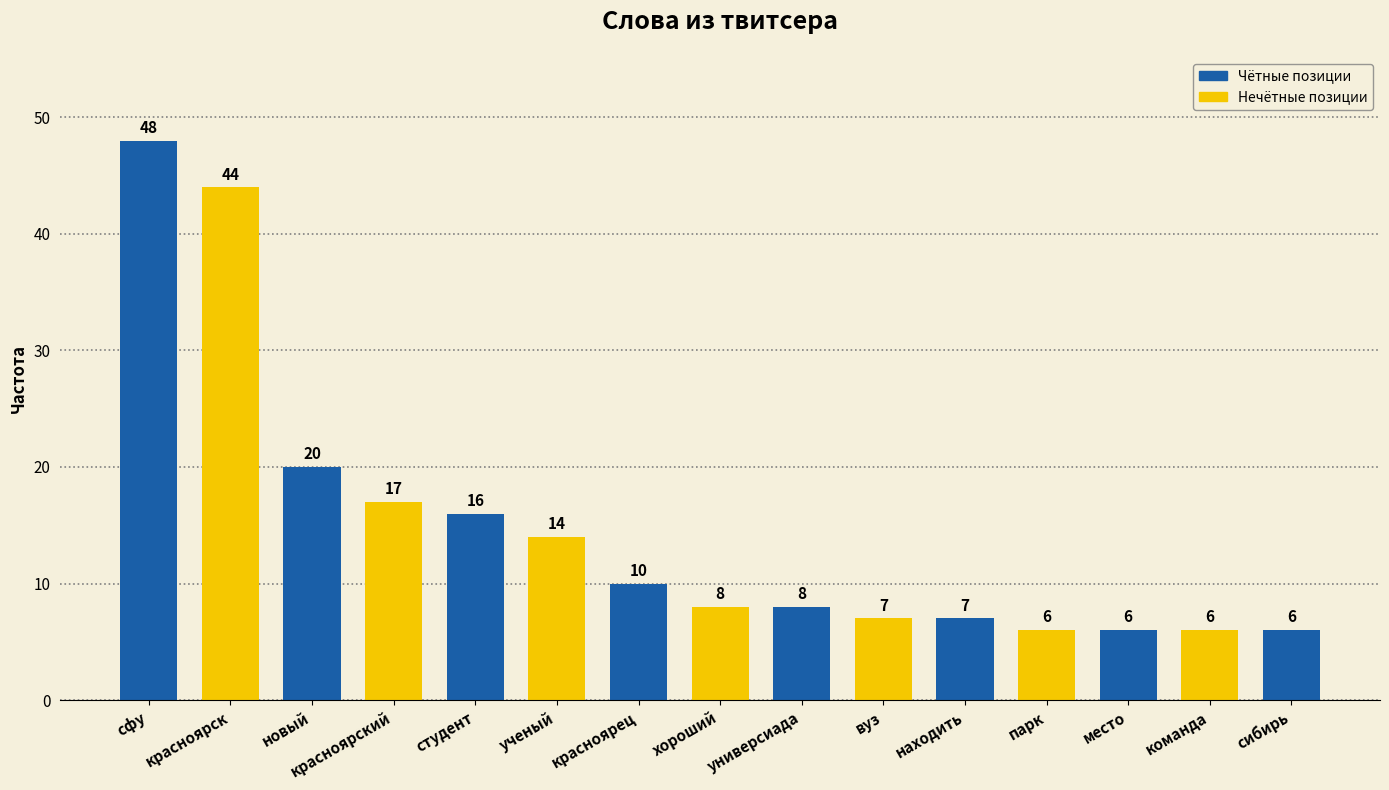

Reading left to right, transcribe all the data shown in this chart.

сфу=48	красноярск=44	новый=20	красноярский=17	студент=16	ученый=14	красноярец=10	хороший=8	универсиада=8	вуз=7	находить=7	парк=6	место=6	команда=6	сибирь=6